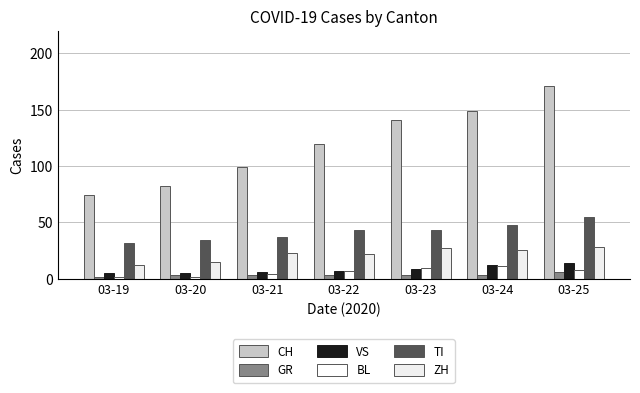

How many values in the VS series are below 7?

3